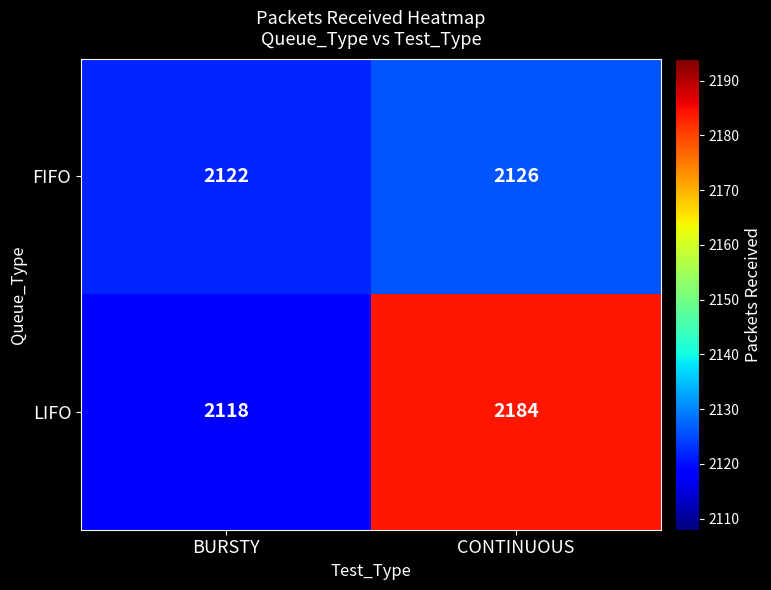

True or false: LIFO has a value of 1007 at CONTINUOUS.

False